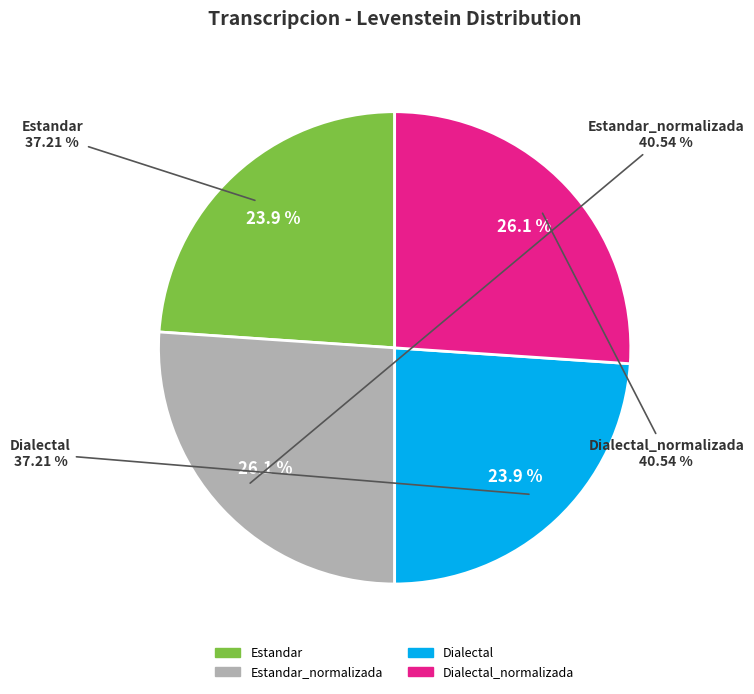

To the nearest percent, what is the combined percentage of Estandar and Dialectal_normalizada?

50%